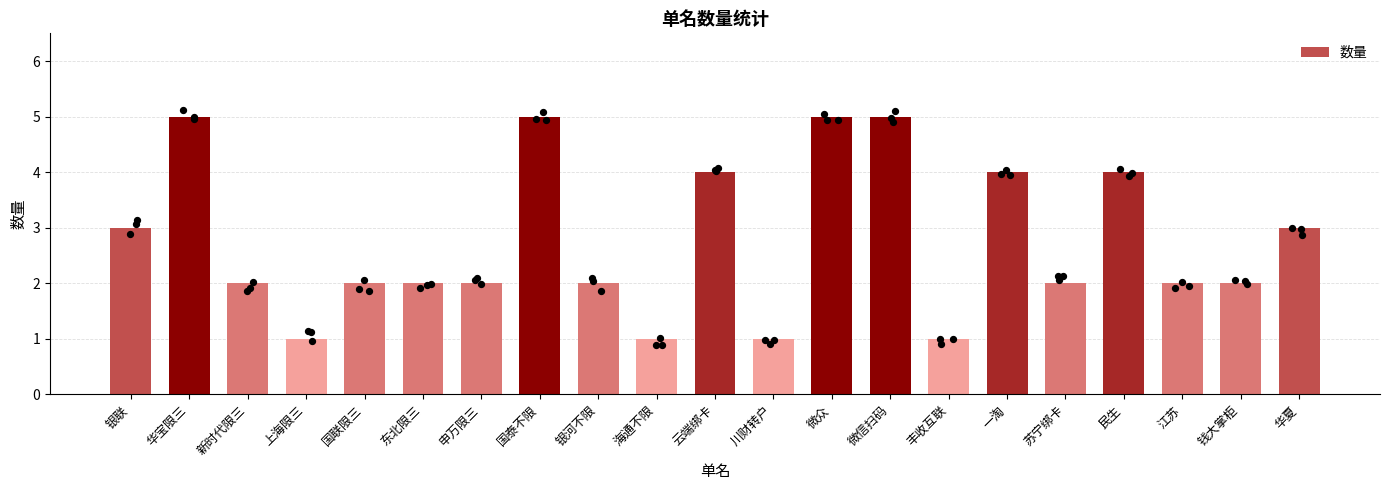

What is the change in value from 新时代限三 to 微信扫码?

+3